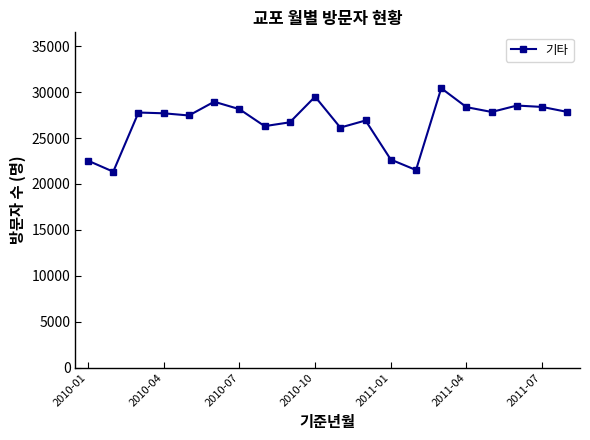

Does the chart have visible grid lines?

No